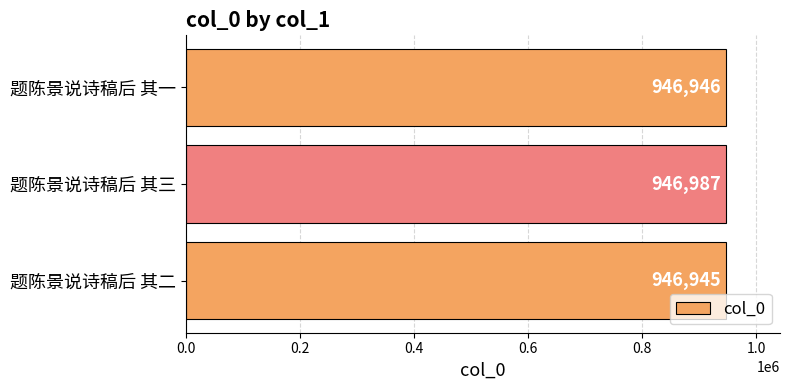

Reading bottom to top, extract all data points from this chart.

946945	946987	946946